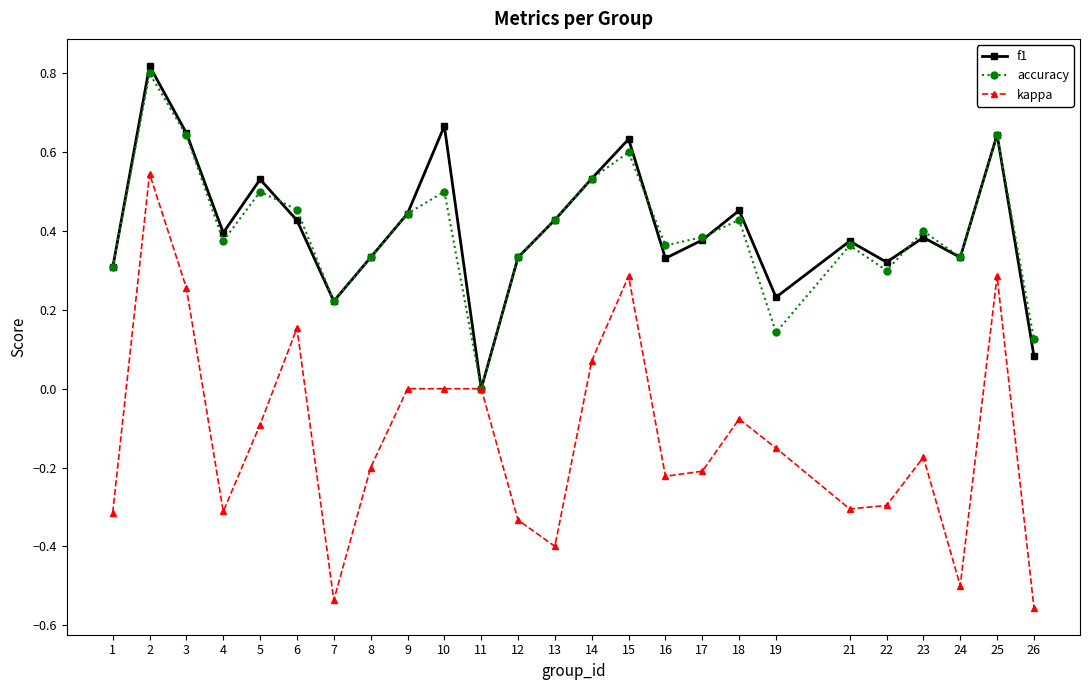

True or false: accuracy has a value of 1.1 at 3.

False